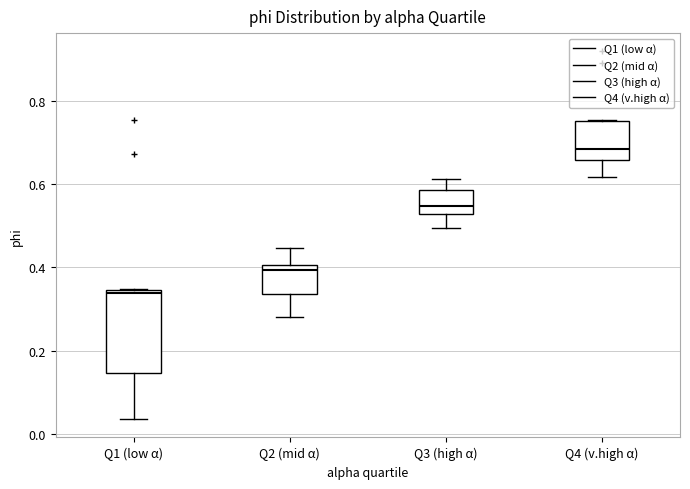

Reading left to right, read every box against the y-axis: the position of its median line, the range the box covers, and the ends of its whiskers. The values are not printed on the chart, so give them approximately, as read against the axis.

Q1 (low α): median 0.34 (just below the box's upper edge), box 0.14 to 0.34, whiskers 0.04 to 0.34
Q2 (mid α): median 0.40 (just below the box's upper edge), box 0.34 to 0.40, whiskers 0.28 to 0.44
Q3 (high α): median 0.54, box 0.52 to 0.58, whiskers 0.50 to 0.62
Q4 (v.high α): median 0.68, box 0.66 to 0.76, whiskers 0.62 to 0.76